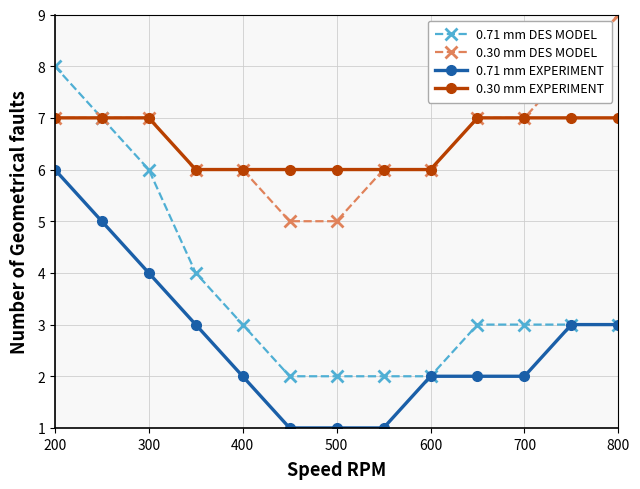

Which series has the largest range (max minus min)?

0.71 mm DES MODEL